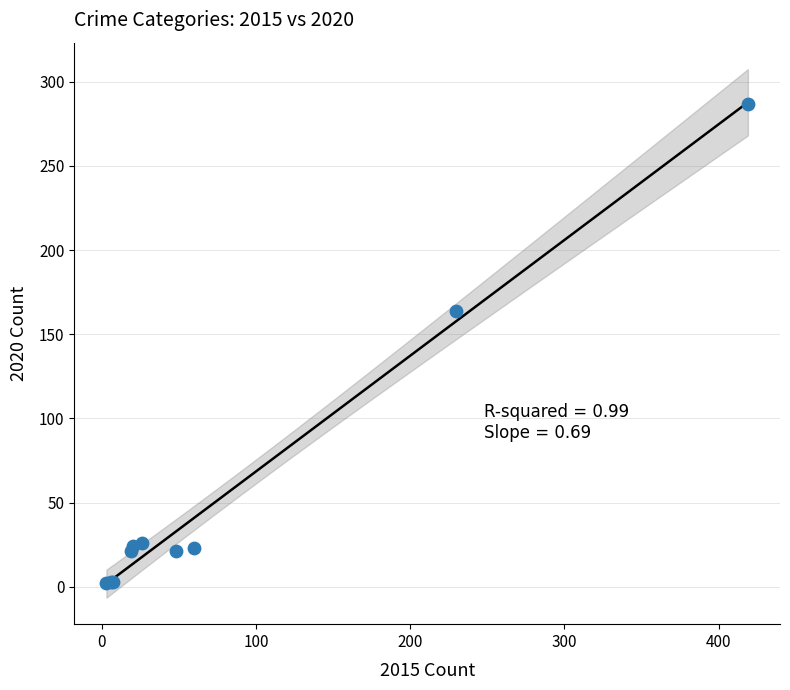

What Y value in the scatter plot is closest to 144?

164